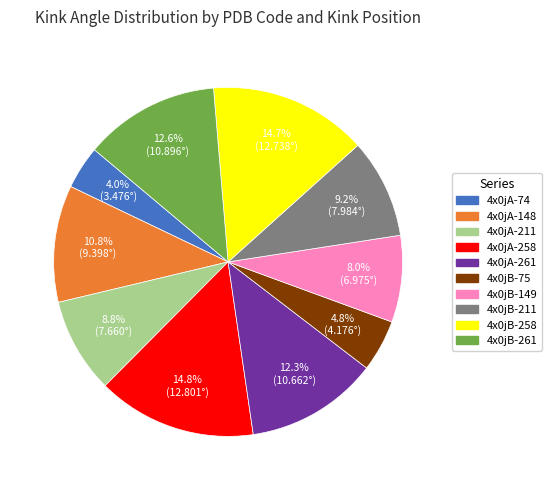

Approximately how many times larger is the value at 4x0jA-261 compared to 4x0jB-258?

0.8